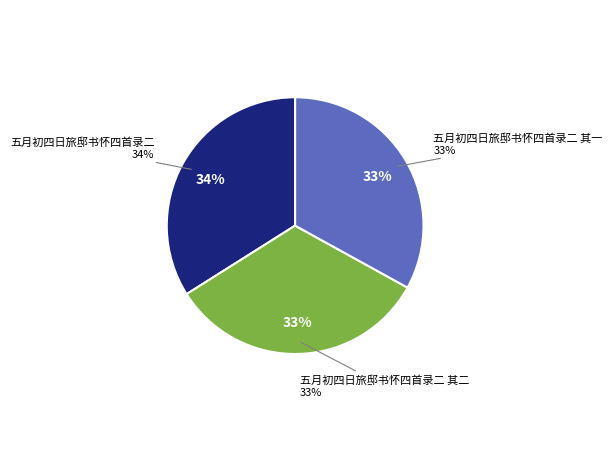

Which has a higher value, 五月初四日旅邸书怀四首录二 其一 or 五月初四日旅邸书怀四首录二 其二?

五月初四日旅邸书怀四首录二 其二